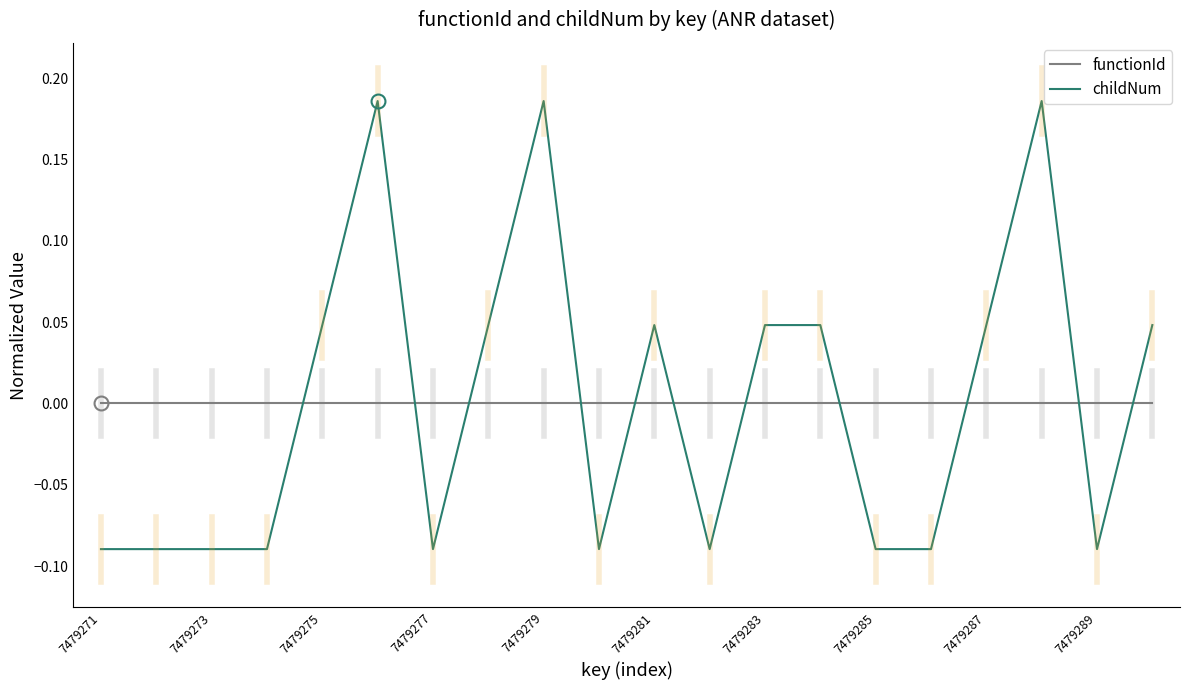

What is the difference between the maximum and minimum values in the childNum series?

0.3